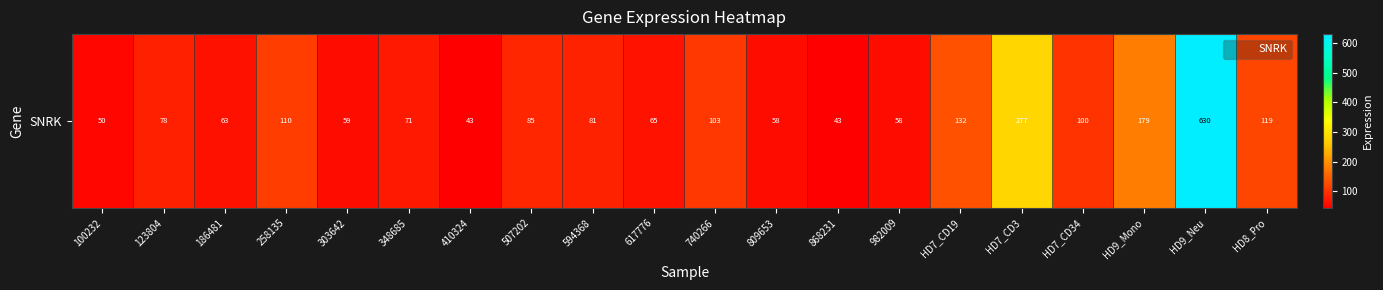

At which category does the chart reach its peak across all series?

HD9_Neu